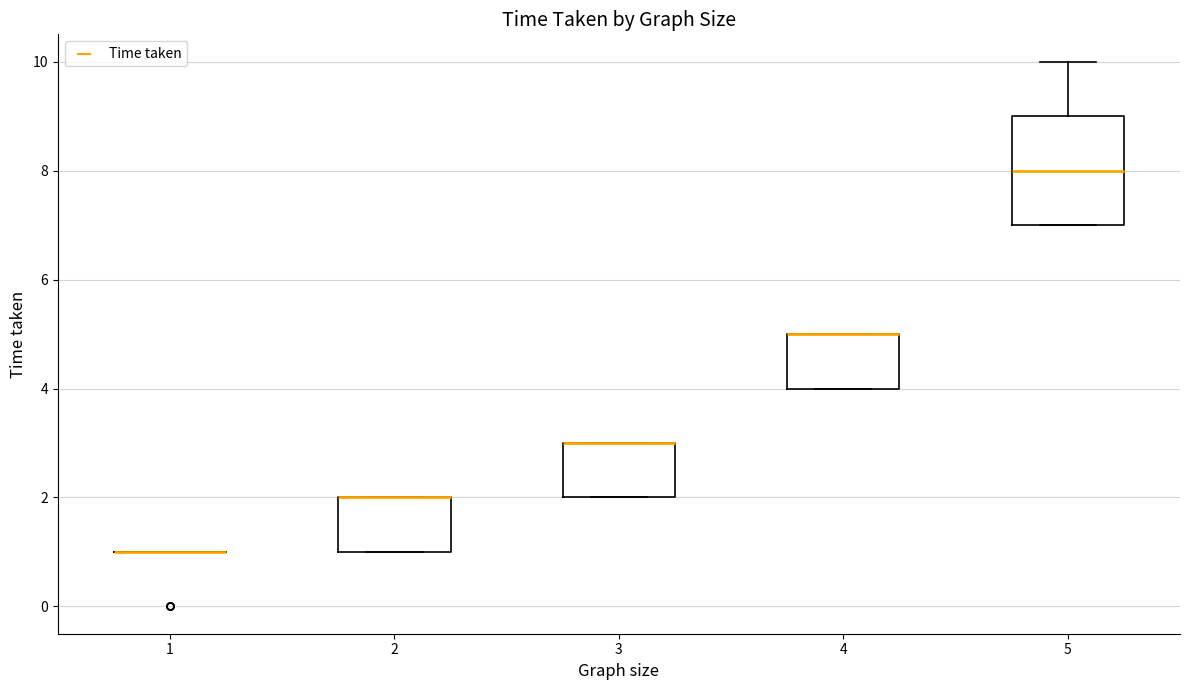

Which box is the tallest, from its lower edge to its upper edge?

5